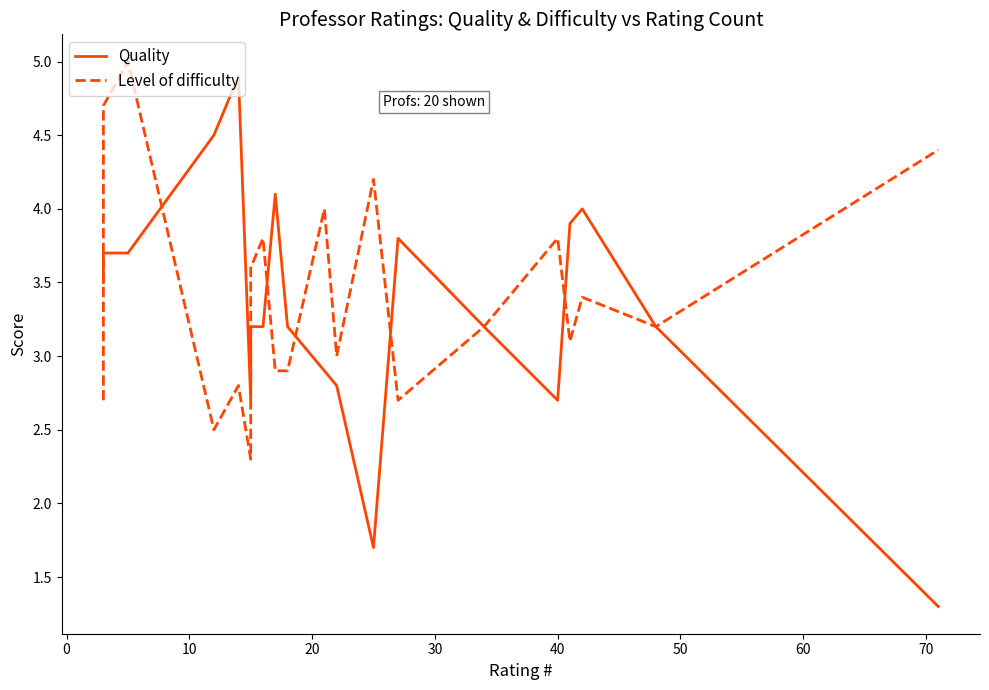

Reading right to left, extract all data points from this chart.

Quality: 1.3	3.2	4.0	3.9	2.7	3.2	3.8	1.7	2.8	2.9	3.2	4.1	3.2	3.2	2.7	4.9	4.5	3.7	3.7	3.5
Level of difficulty: 4.4	3.2	3.4	3.1	3.8	3.2	2.7	4.2	3.0	4.0	2.9	2.9	3.8	3.6	2.3	2.8	2.5	5.0	4.7	2.7